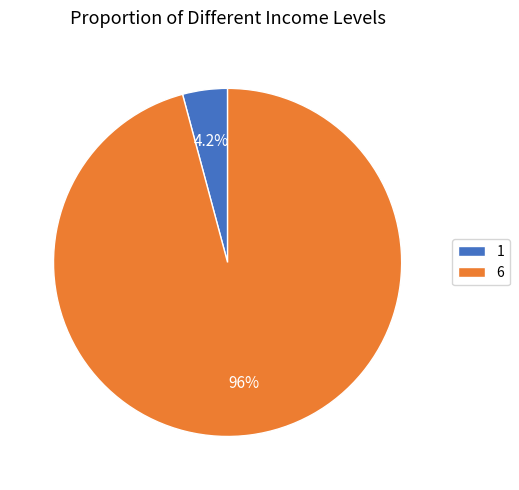

Which category has the smallest portion of the pie?

1